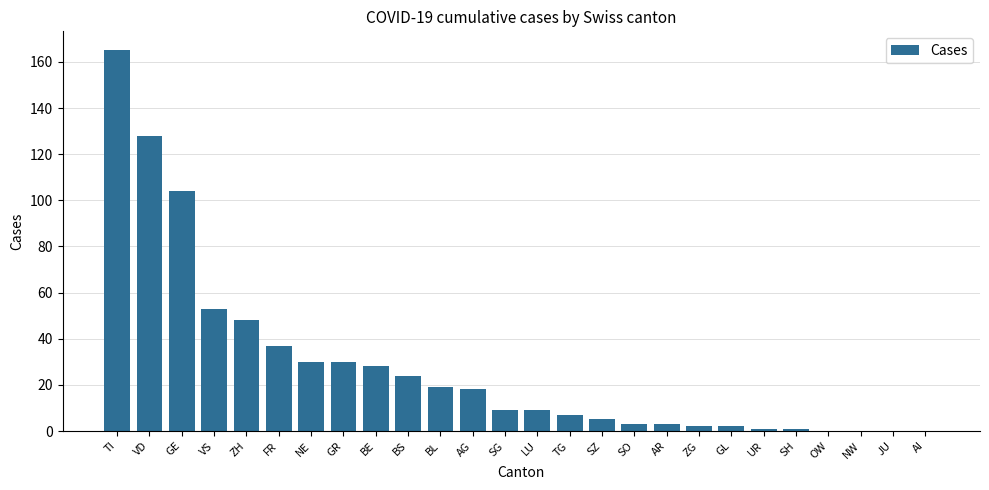

Where is the data nearest to the value 82?

GE